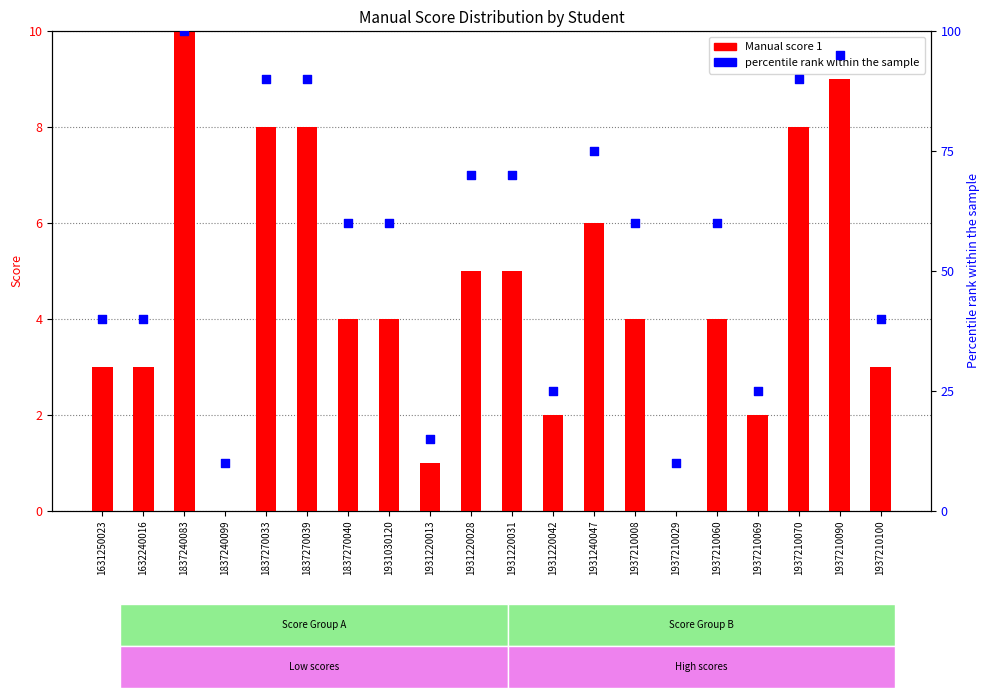

At which category is the sum across all series the highest?

1837240083